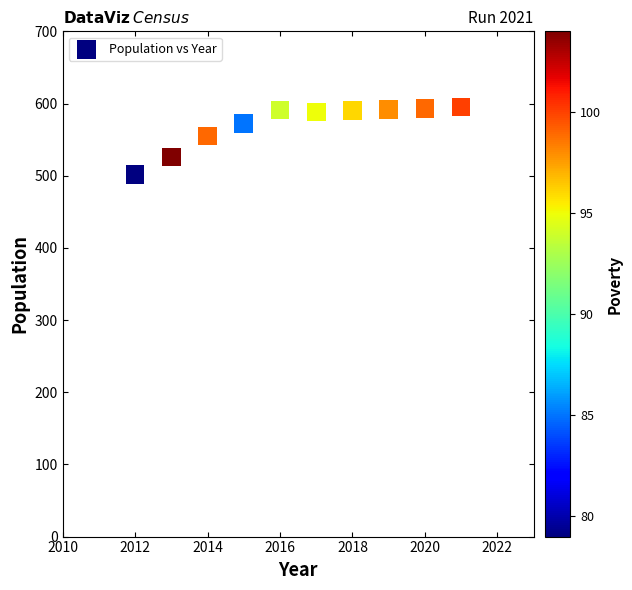

What is the average X value?

2016